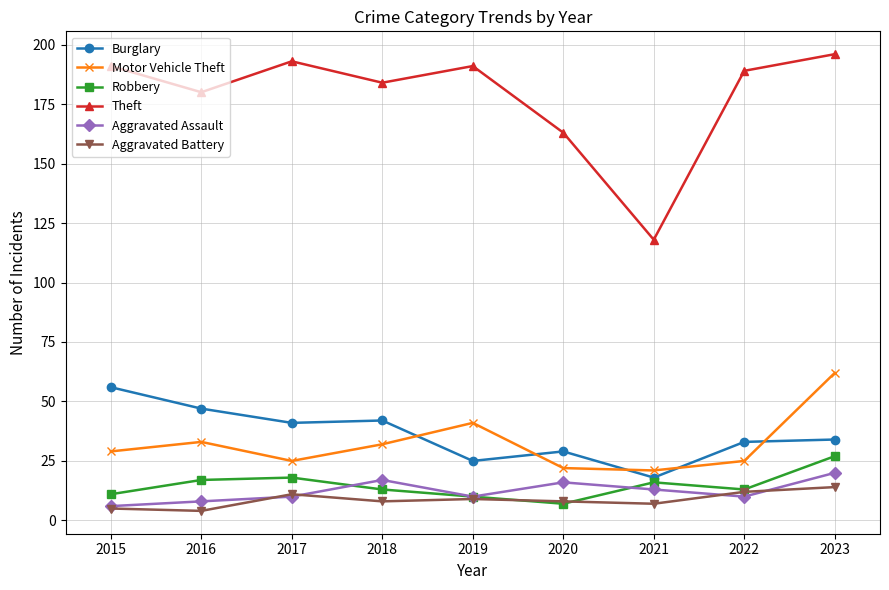

At which category does Theft reach its first local peak?

2017